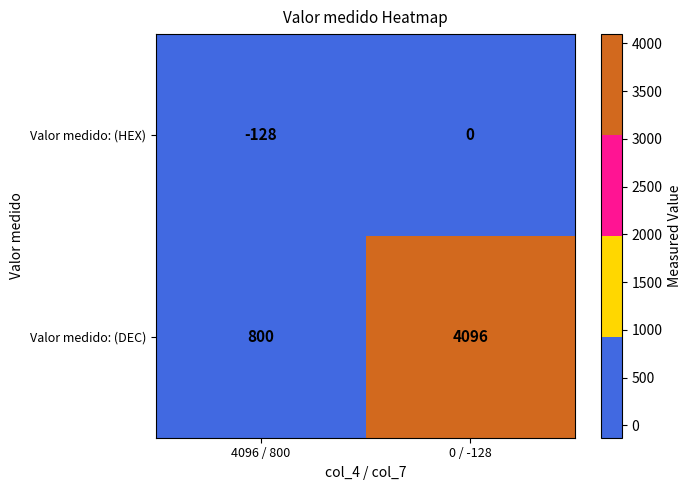

Which series changed the most between 4096 / 800 and 0 / -128?

Valor medido: (DEC)